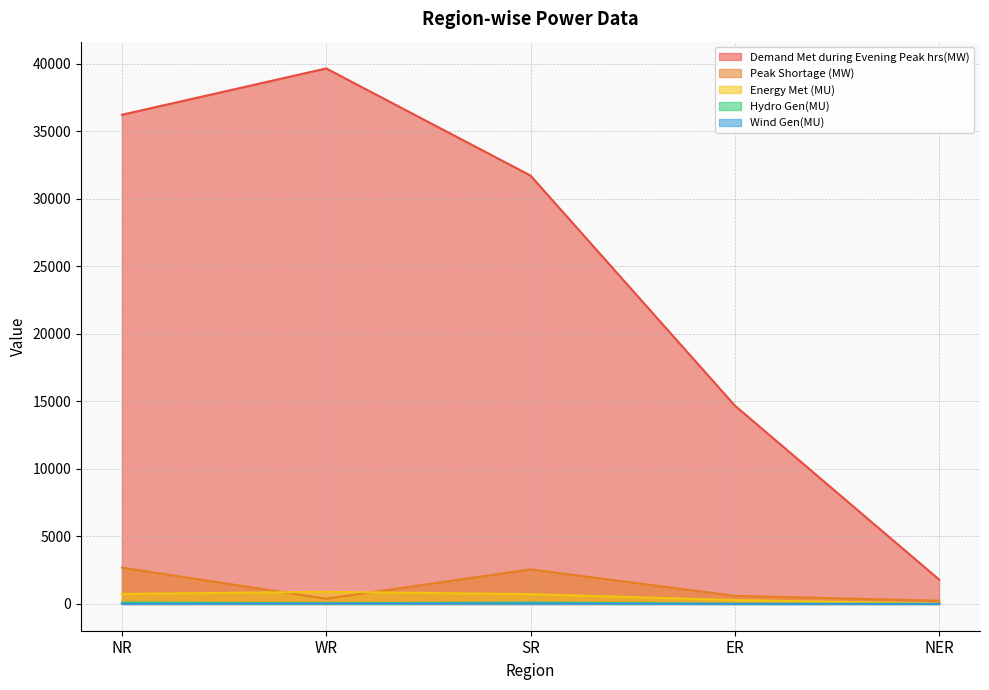

Which series has the largest total across all categories?

Demand Met during Evening Peak hrs(MW)